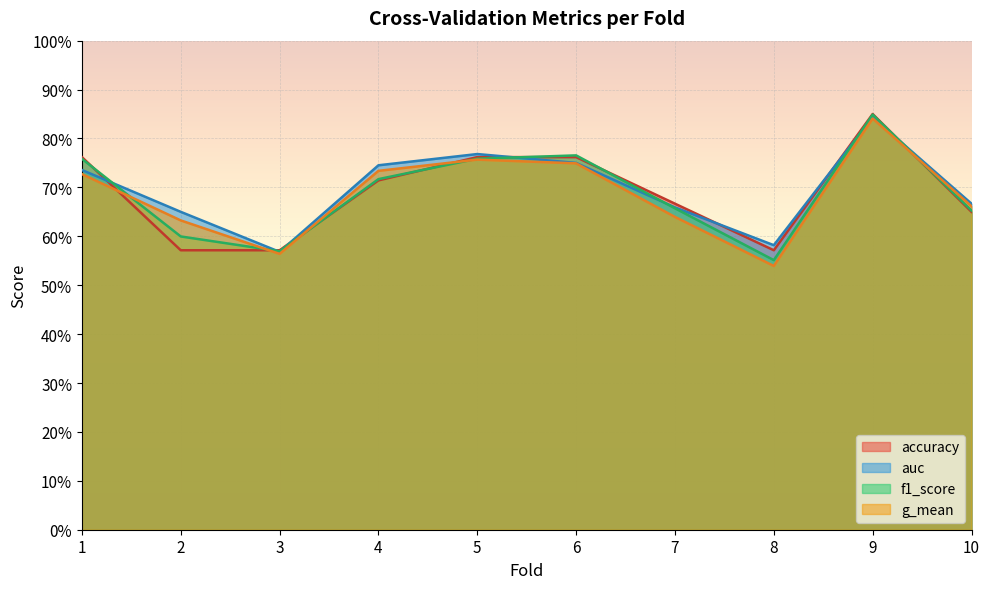

Reading right to left, extract all data points from this chart.

accuracy: 0.7	0.8	0.6	0.7	0.8	0.8	0.7	0.6	0.6	0.8
auc: 0.7	0.8	0.6	0.7	0.8	0.8	0.7	0.6	0.7	0.7
f1_score: 0.7	0.8	0.6	0.7	0.8	0.8	0.7	0.6	0.6	0.8
g_mean: 0.7	0.8	0.5	0.6	0.7	0.8	0.7	0.6	0.6	0.7